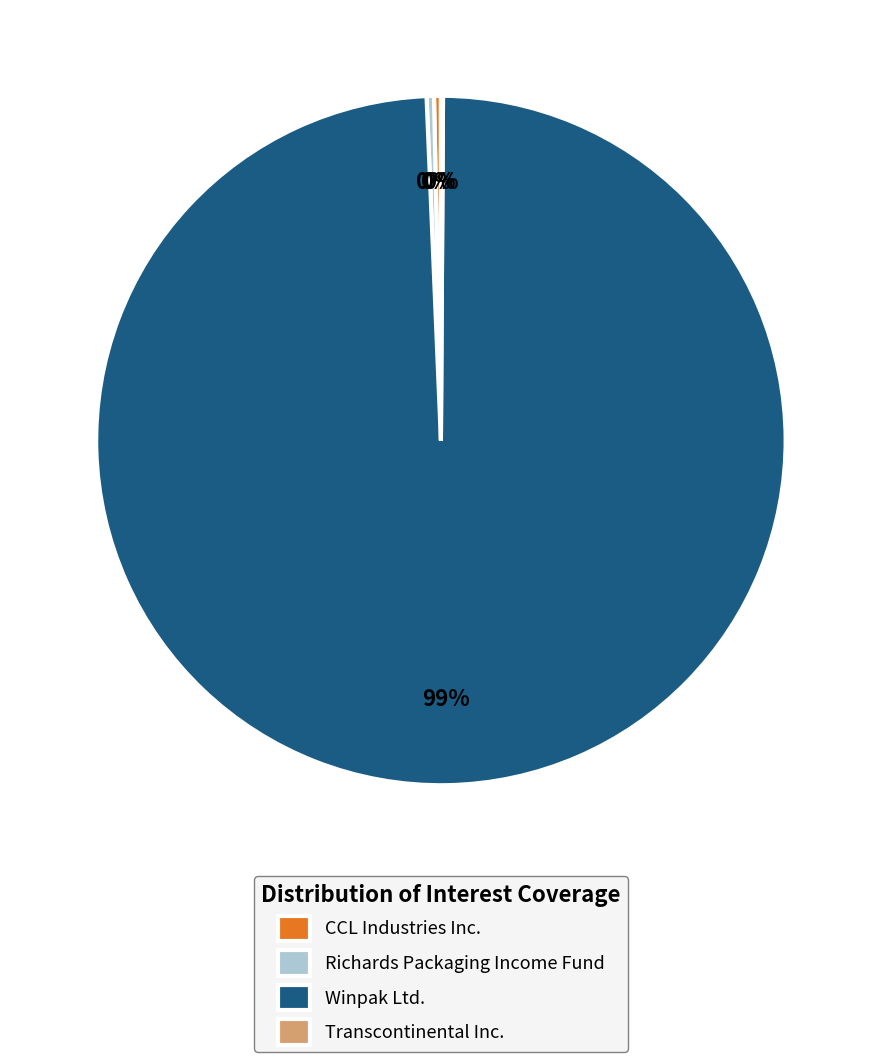

Is Winpak Ltd. the majority of the pie?

Yes